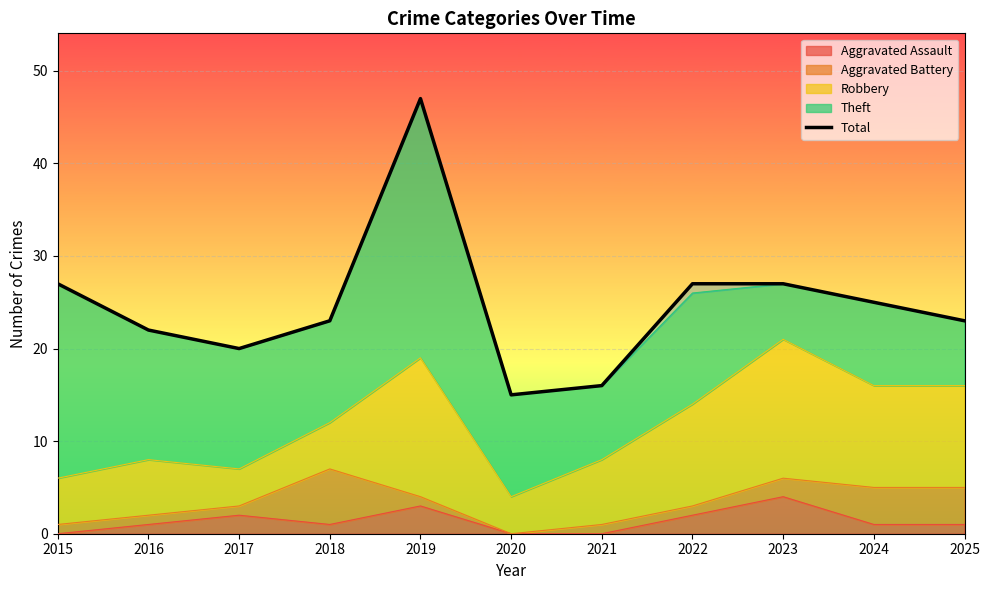

What is the value of the 4th point from the left?

23